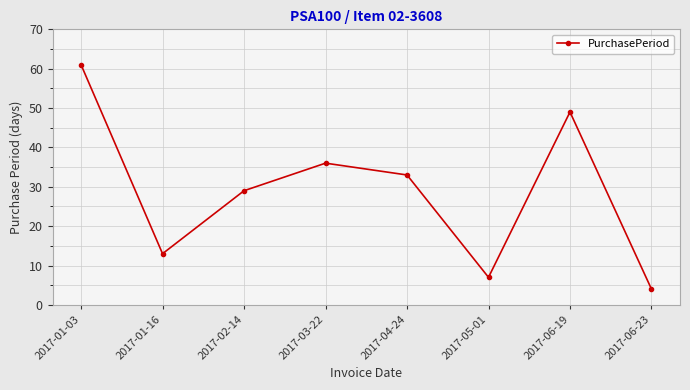

What is the change in value from 2017-01-16 to 2017-06-19?

+36